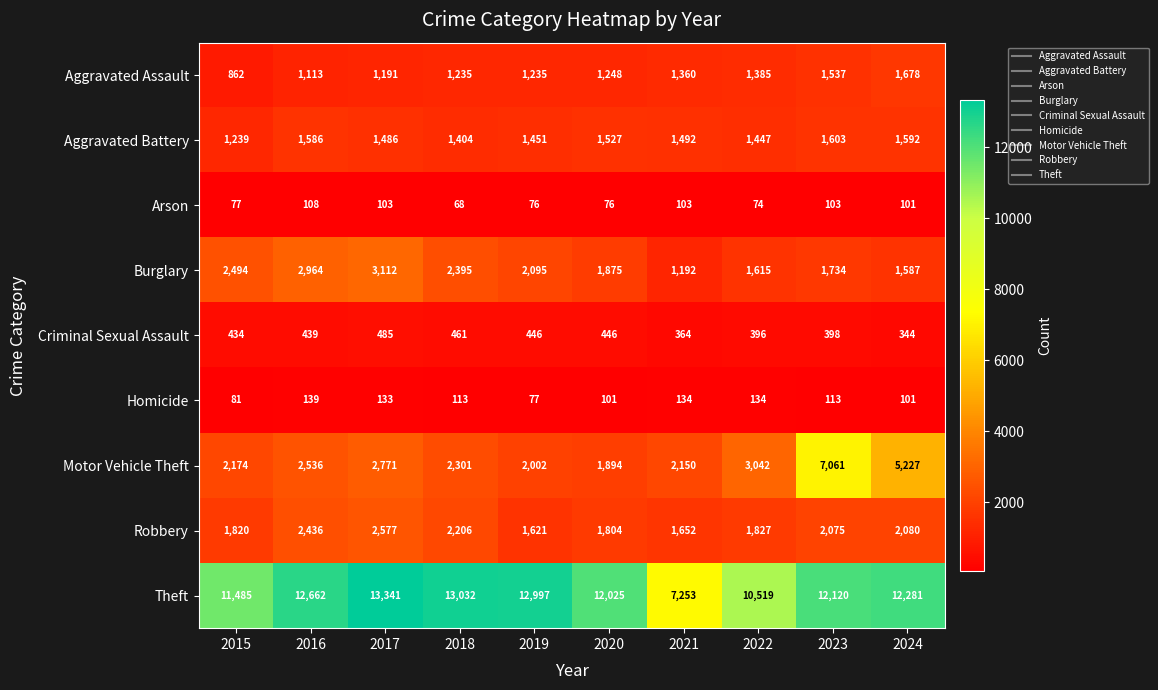

What is the difference between the maximum and second lowest values in the Criminal Sexual Assault series?

121